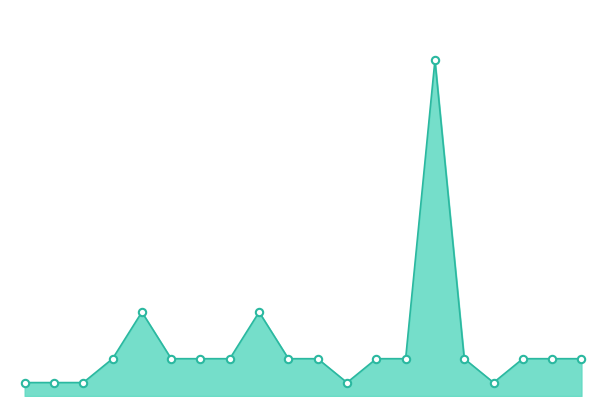

Is this an area chart (filled region under the line)?

Yes